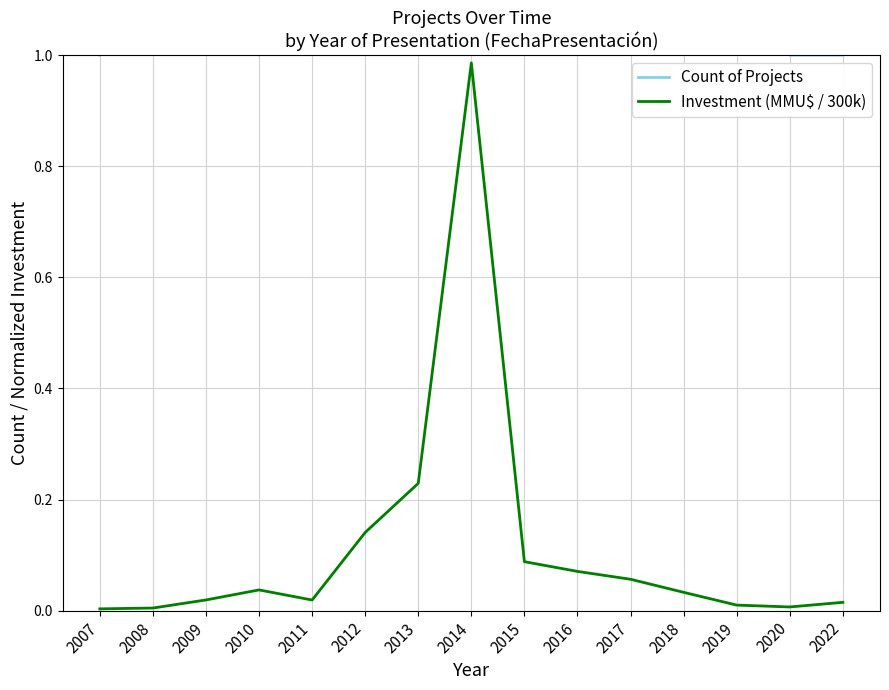

What is the difference between the maximum and minimum values in the Count of Projects series?

7.0